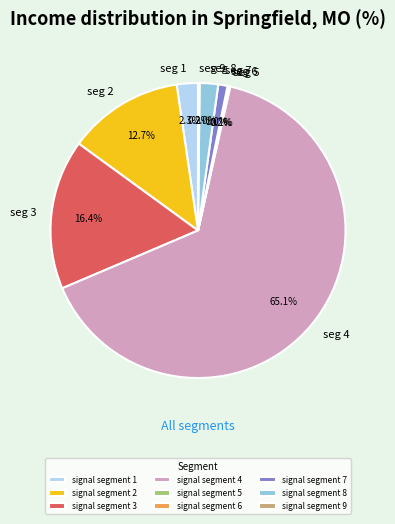

Is the sum of signal segment 3 and signal segment 4 greater than half?

Yes